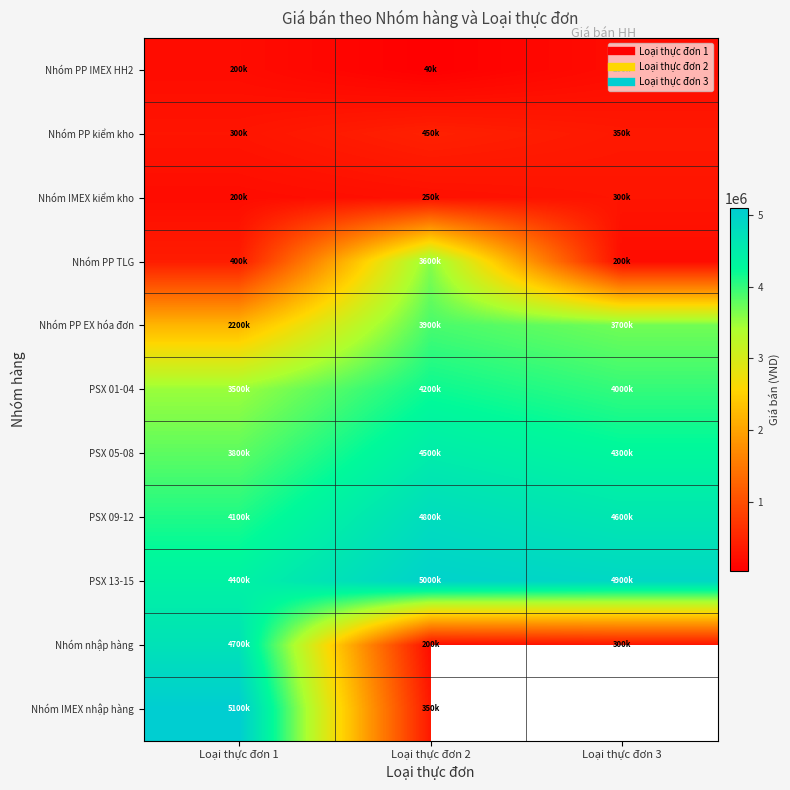

List the series in order of their peak value, highest first.

Nhóm IMEX nhập hàng, PSX 13-15, PSX 09-12, Nhóm nhập hàng, PSX 05-08, PSX 01-04, Nhóm PP EX hóa đơn, Nhóm PP TLG, Nhóm PP kiểm kho, Nhóm IMEX kiểm kho, Nhóm PP IMEX HH2